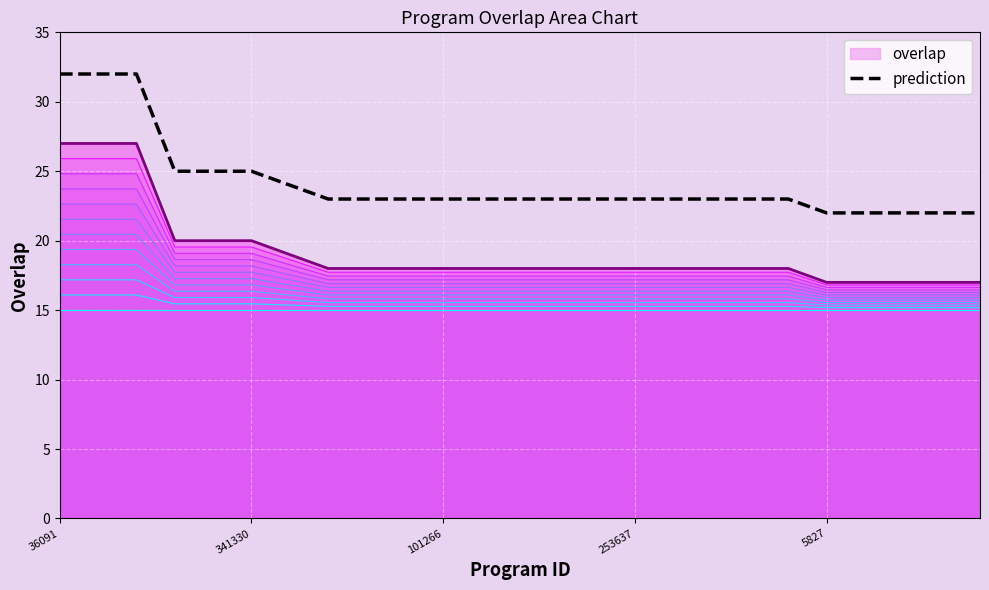

True or false: prediction and overlap cross at least once.

False